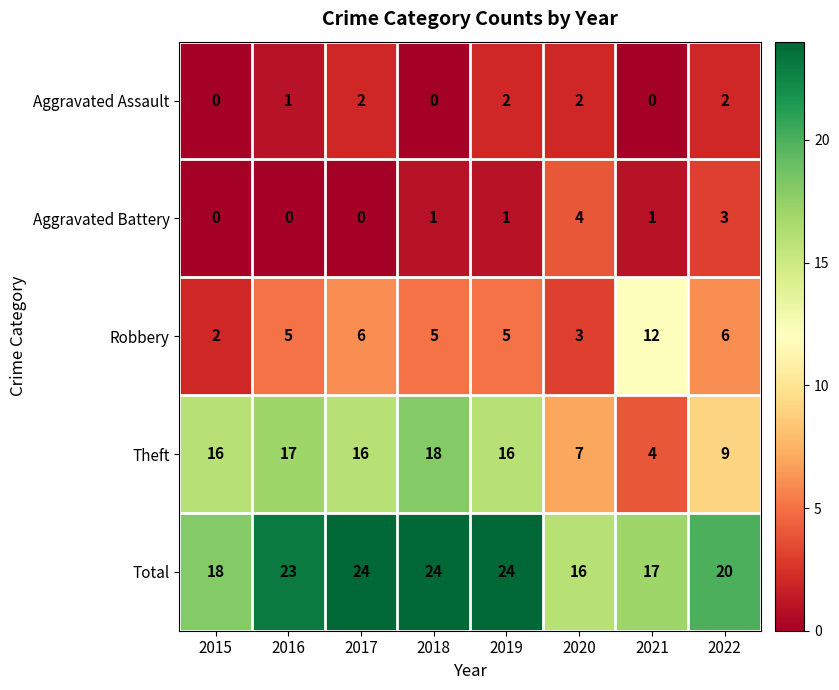

What is the difference between the highest and lowest values at 2016?

23